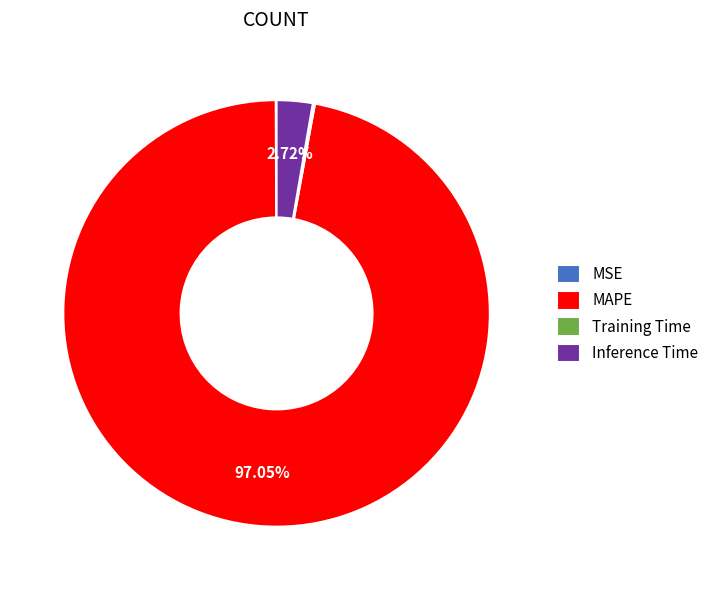

Which category has the biggest portion of the pie?

MAPE